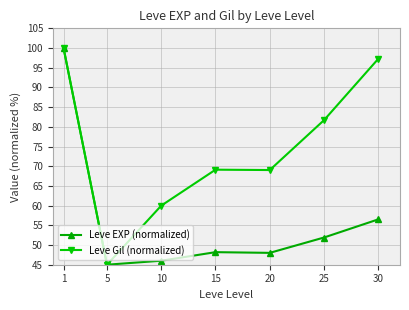

What is the difference between the highest and lowest values at 25?

29.8